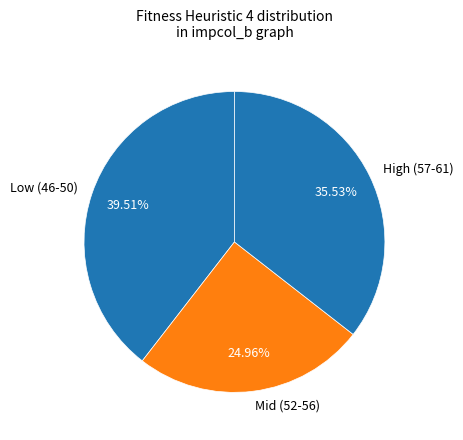

Does any single category account for the majority?

No